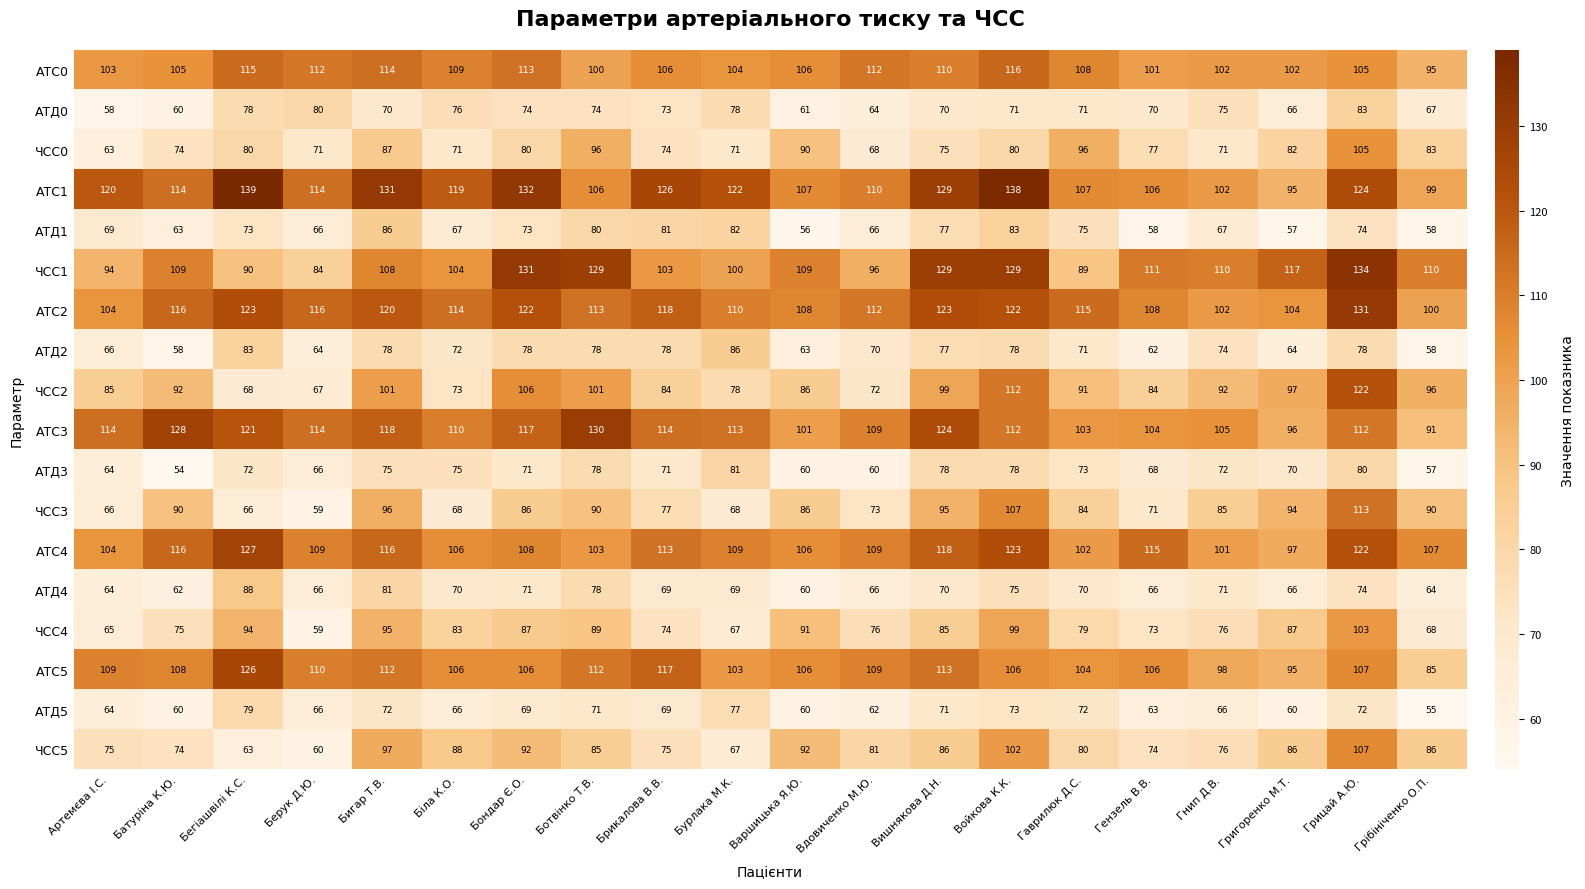

Which series changed the most between Войкова К.К. and Гензель В.В.?

ЧСС3